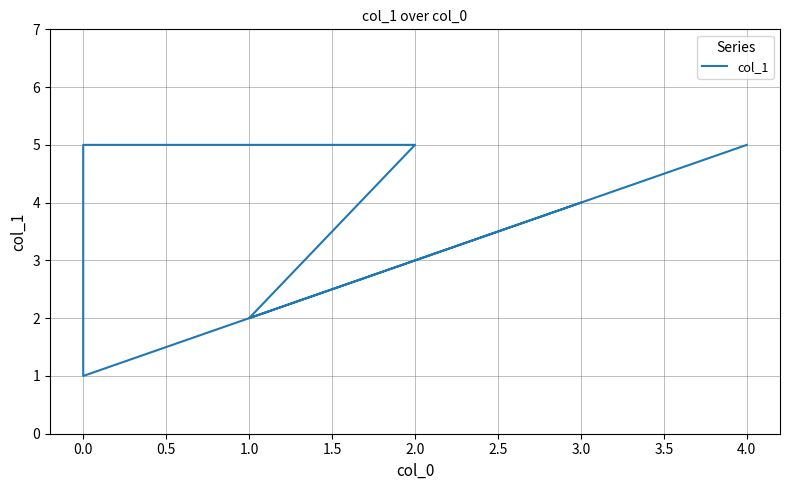

What is the maximum value shown in the chart?

5